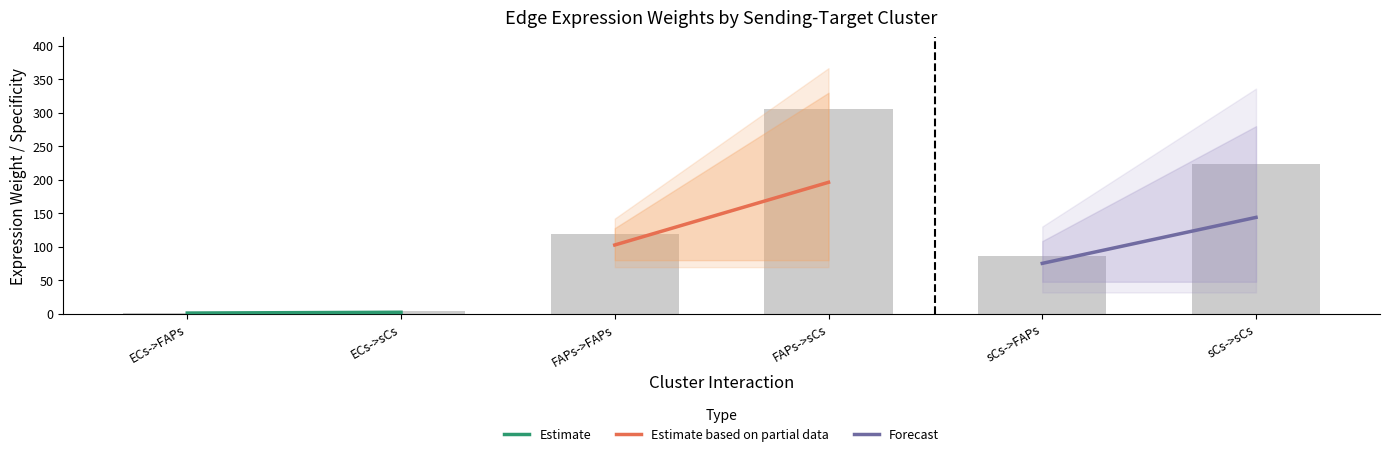

Are the bars grouped side by side (vs. stacked)?

No